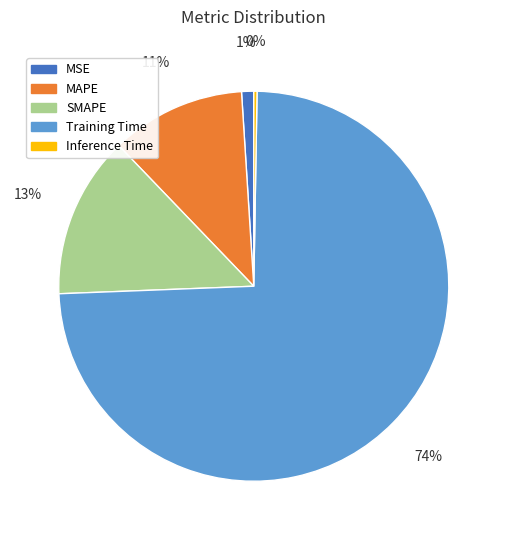

Is there a majority slice in this chart?

Yes